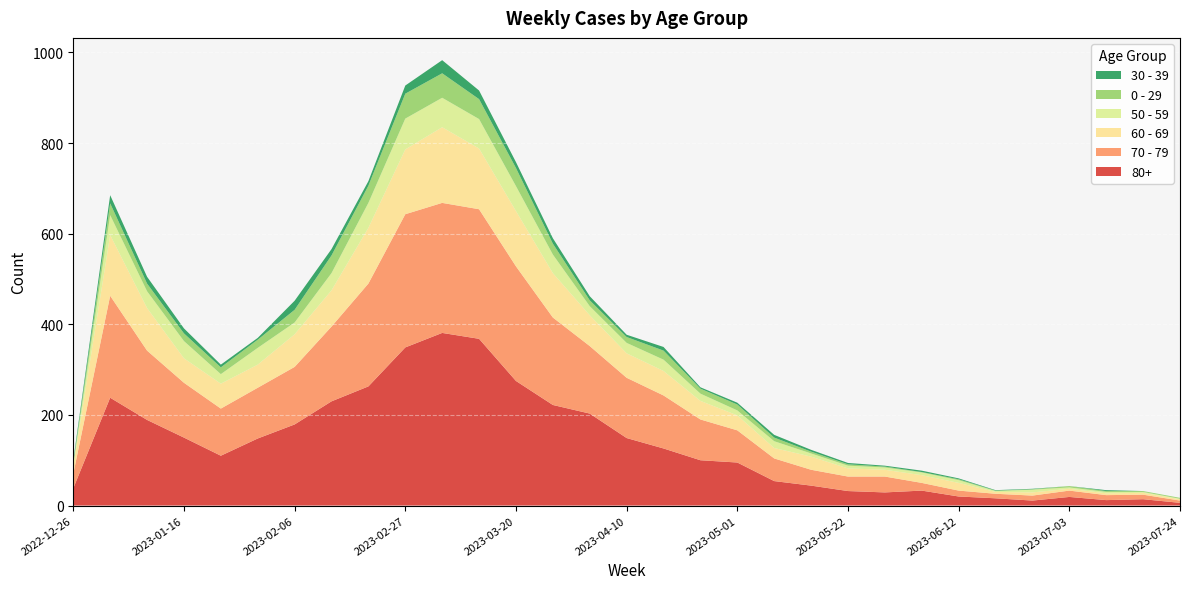

Reading right to left, transcribe all the data shown in this chart.

80+: 6	14	12	19	11	16	20	33	29	32	44	54	95	100	126	149	203	222	275	368	381	349	263	230	179	148	110	150	189	238	38
70 - 79: 5	10	11	14	11	10	13	17	35	32	35	50	71	90	117	133	149	193	253	286	287	294	227	165	127	112	104	121	153	225	32
60 - 69: 3	4	4	4	7	4	17	17	15	18	29	23	33	41	54	54	68	98	122	134	167	143	123	80	72	51	55	54	94	134	16
50 - 59: 1	2	3	3	6	2	6	6	5	6	7	15	11	16	25	23	20	41	55	65	65	68	55	38	26	37	21	38	37	44	5
0 - 29: 2	2	2	3	1	1	2	1	2	3	4	8	13	11	20	13	13	24	40	44	54	55	38	39	28	18	15	17	17	26	4
30 - 39: 0	0	2	0	1	1	2	3	2	3	4	6	4	3	8	5	9	12	13	19	29	18	10	14	20	4	6	11	15	18	5